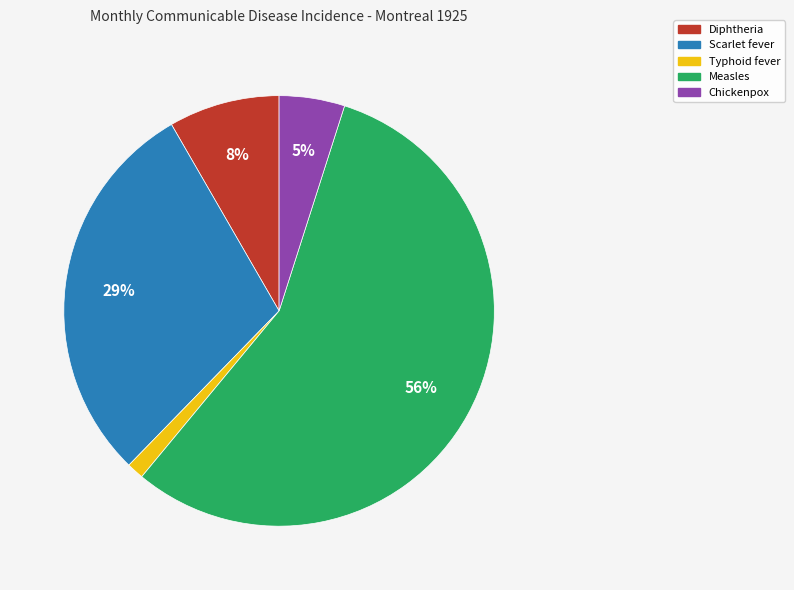

Count the number of slices in the pie.

5